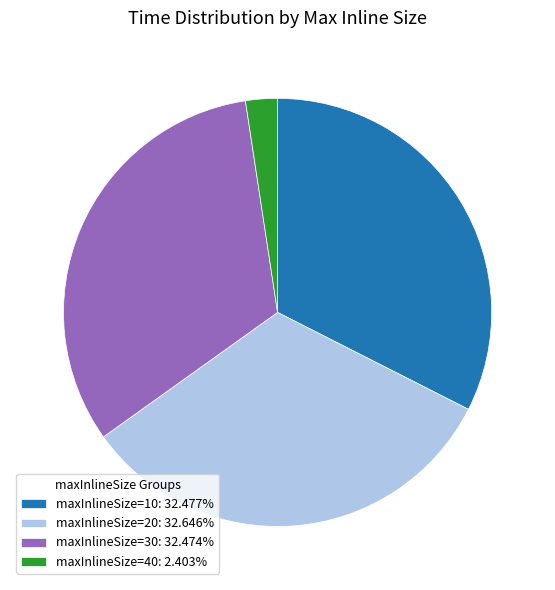

Combined, do maxInlineSize=20: 32.646% and maxInlineSize=40: 2.403% account for over 50%?

No